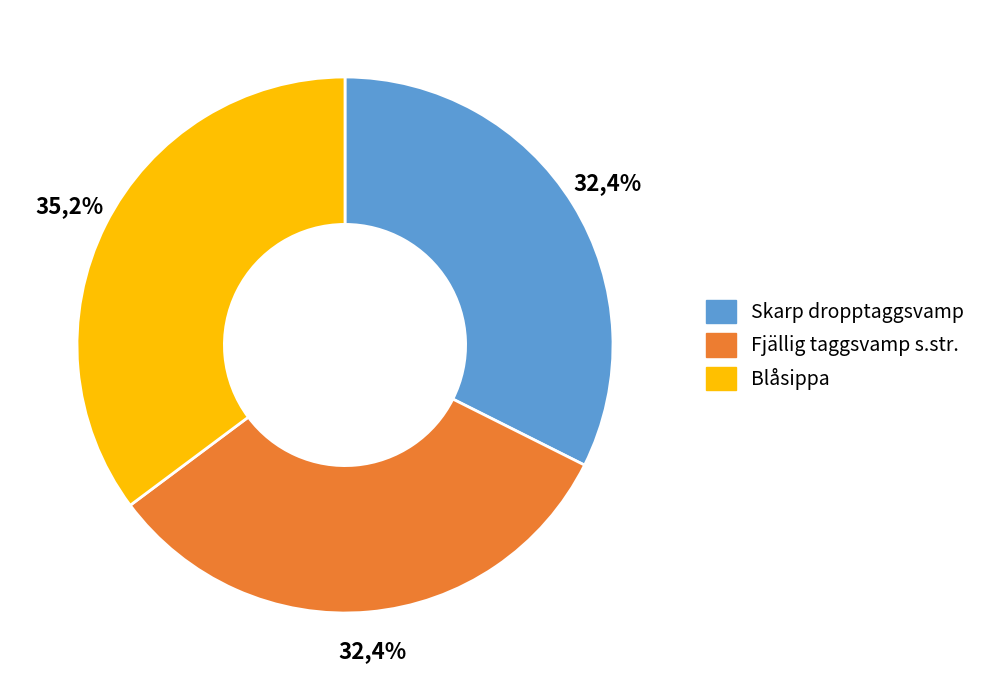

What is the smallest slice in the pie chart?

Skarp dropptaggsvamp